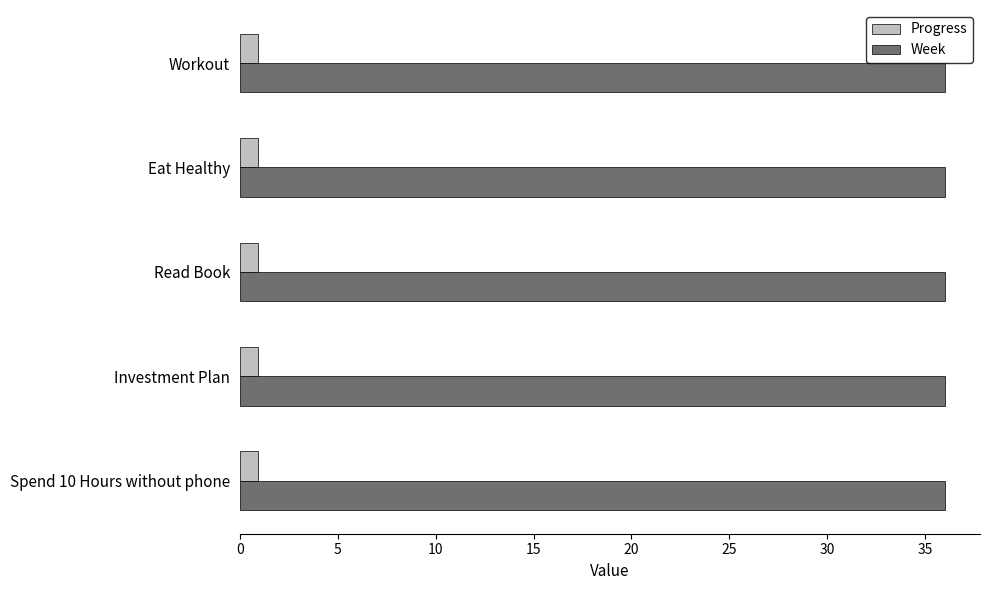

What is the total value across all series at Investment Plan?

37.0